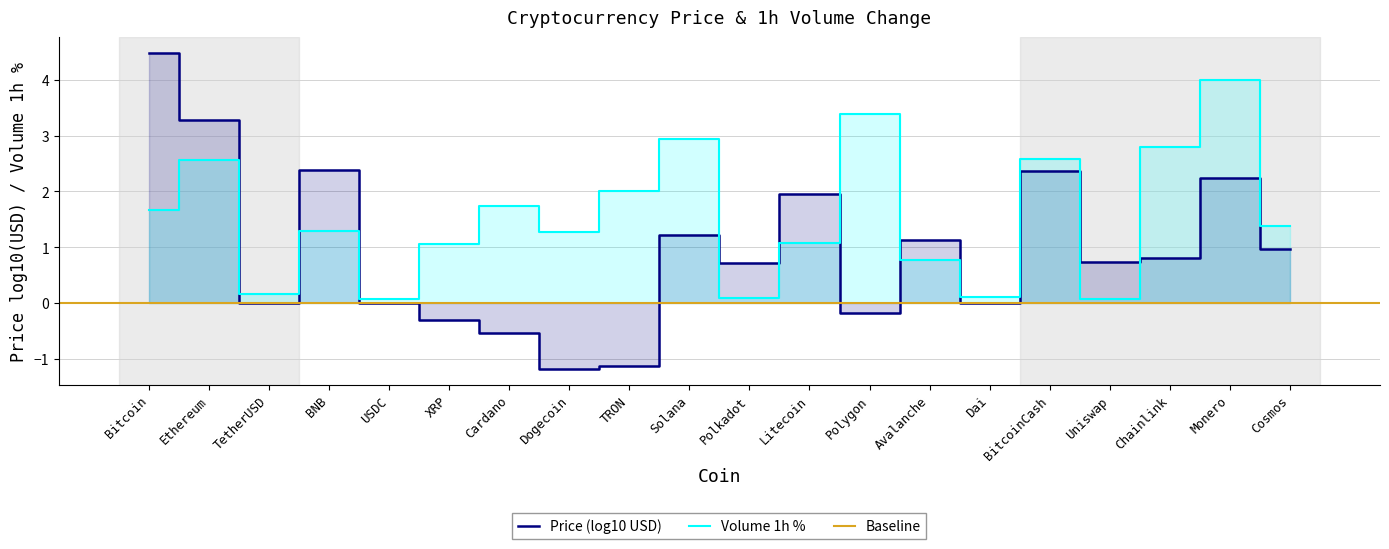

What is the label of the 15th point from the left?

Dai